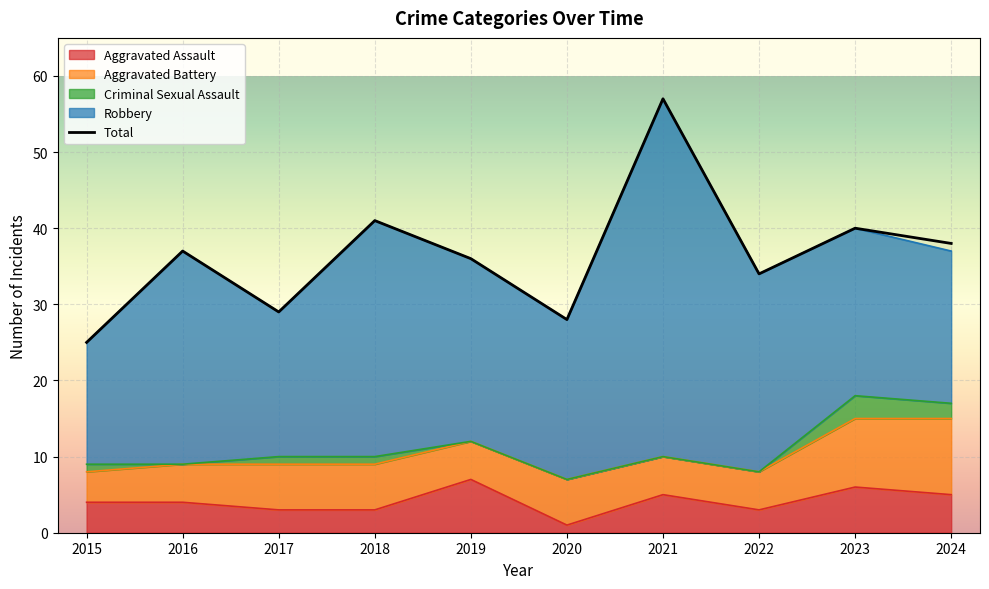

True or false: Criminal Sexual Assault has more than 1 interior local peaks.

False